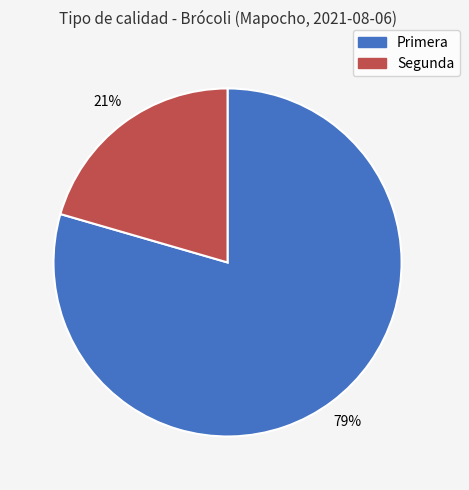

Which category accounts for the majority?

Primera